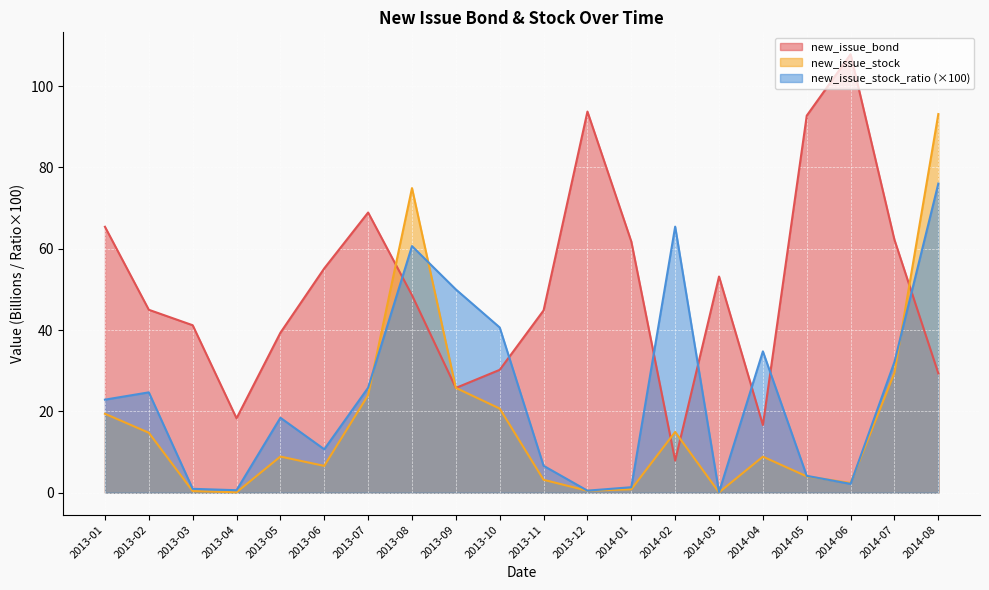

Which series changed the most between 2013-02 and 2014-06?

new_issue_bond